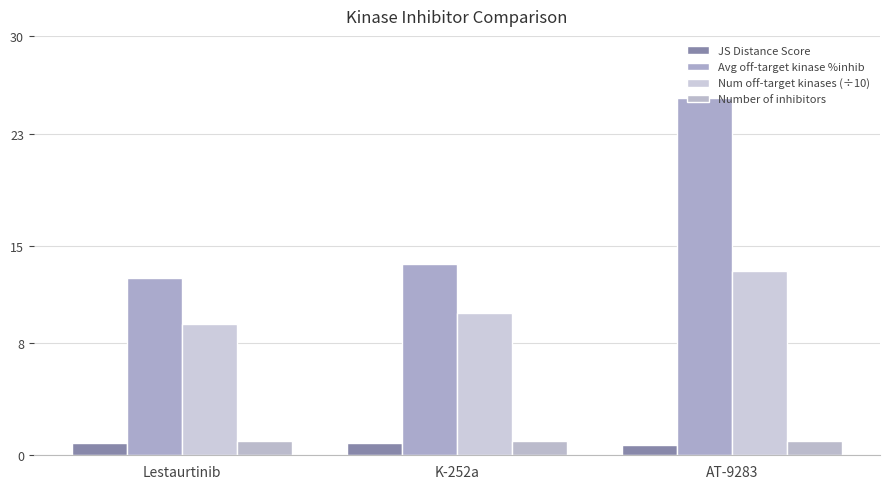

What is the value of the Num off-target kinases (÷10) bar at the 2nd from the left?

10.2